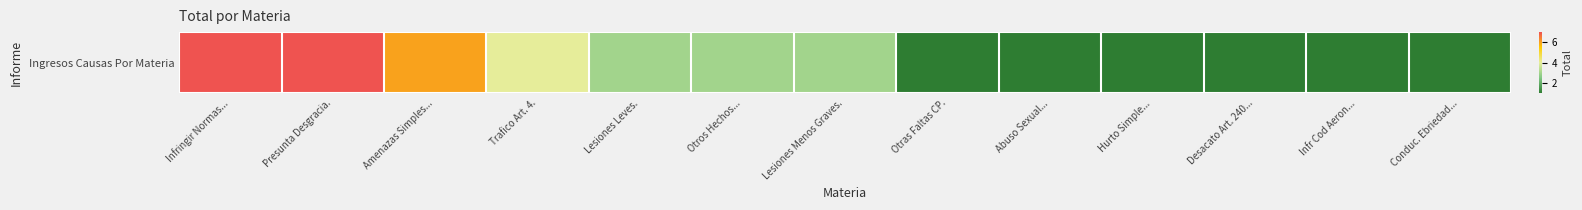

Which has a higher value, Infringir Normas... or Amenazas Simples...?

Infringir Normas...